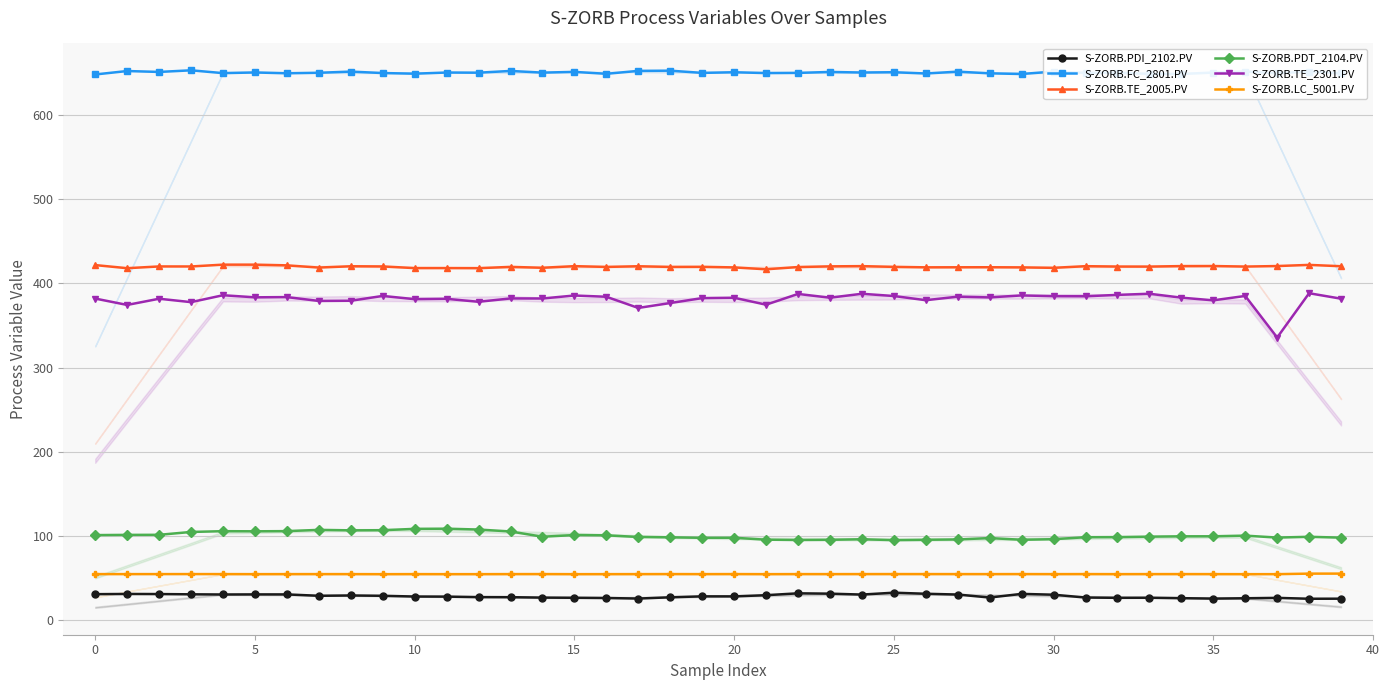

How many series are shown in this chart?

6